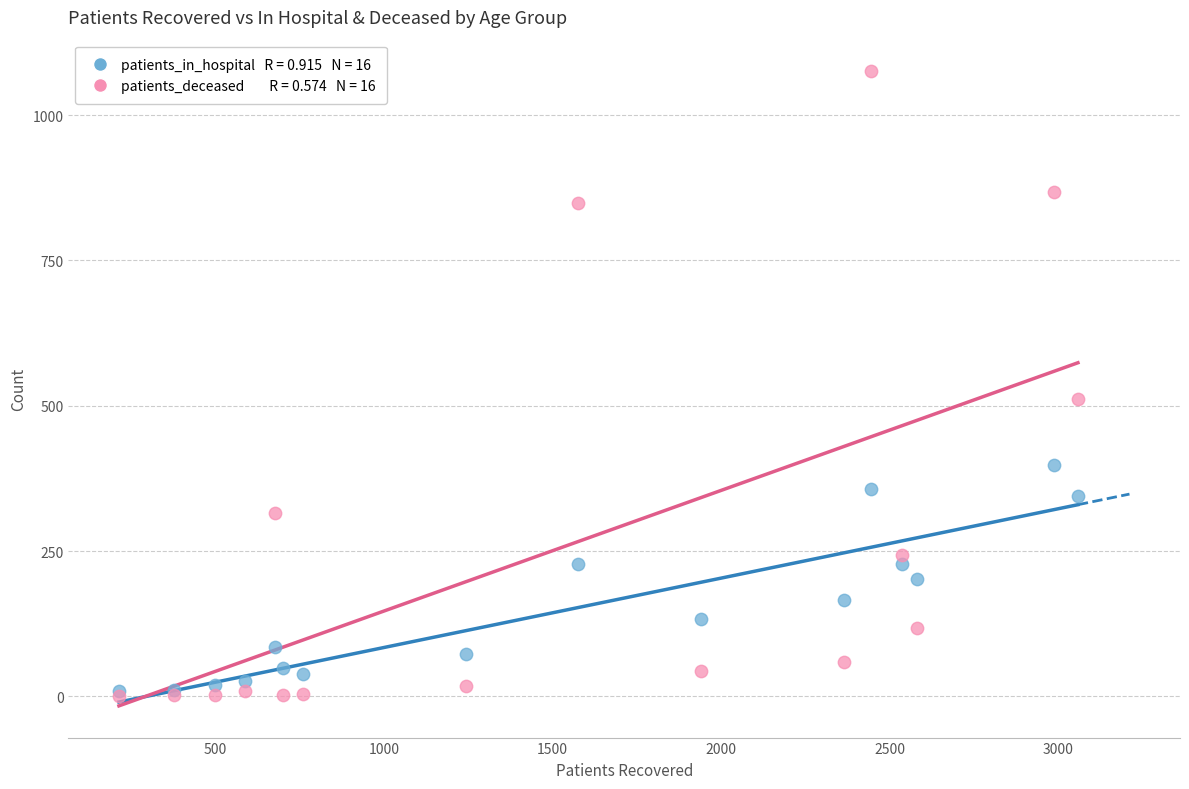

Across all series, what Y value is closest to 537?

512